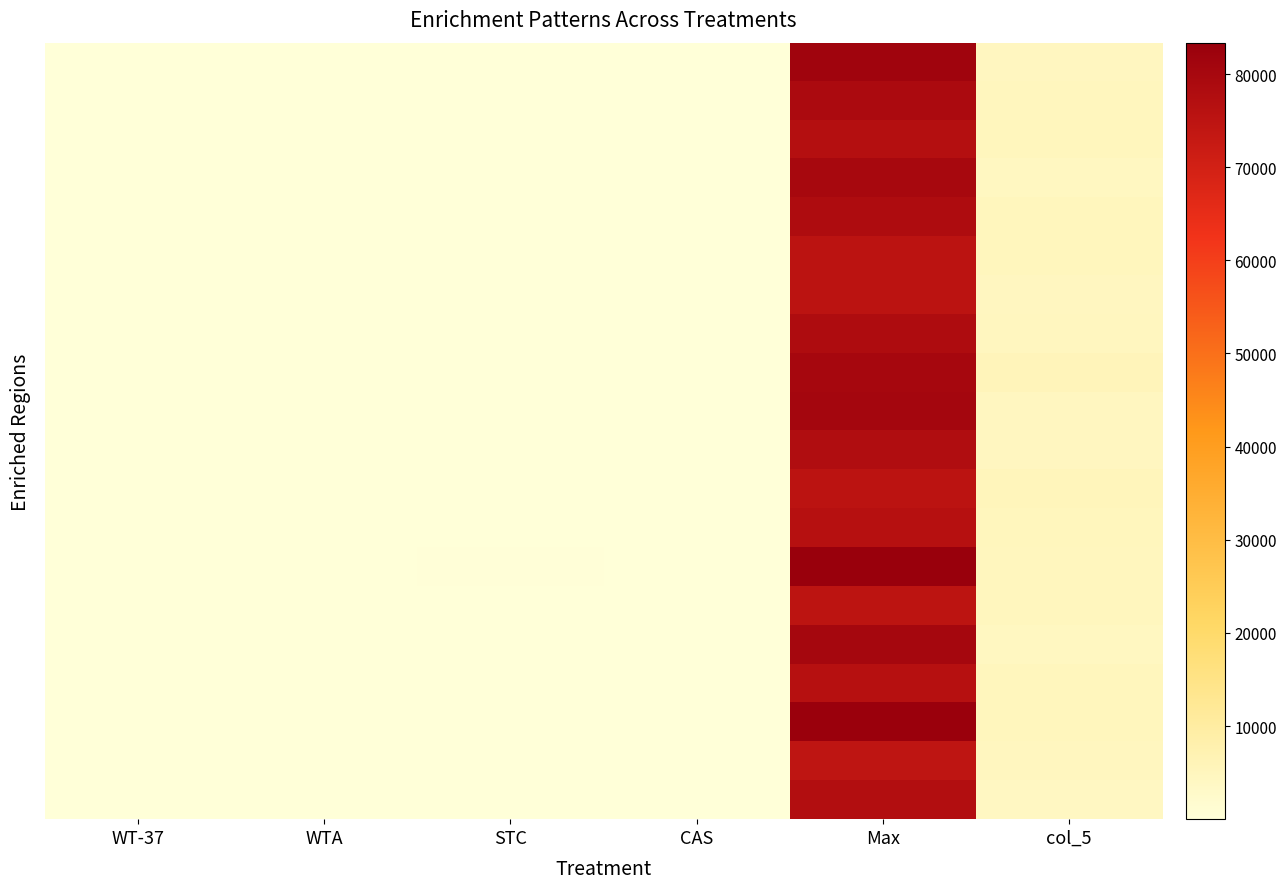

How many data points does each series have?

6